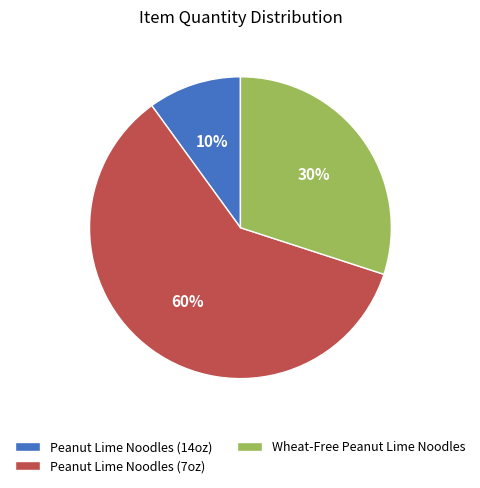

To the nearest percent, what is the difference between the largest and smallest slice percentages?

50%